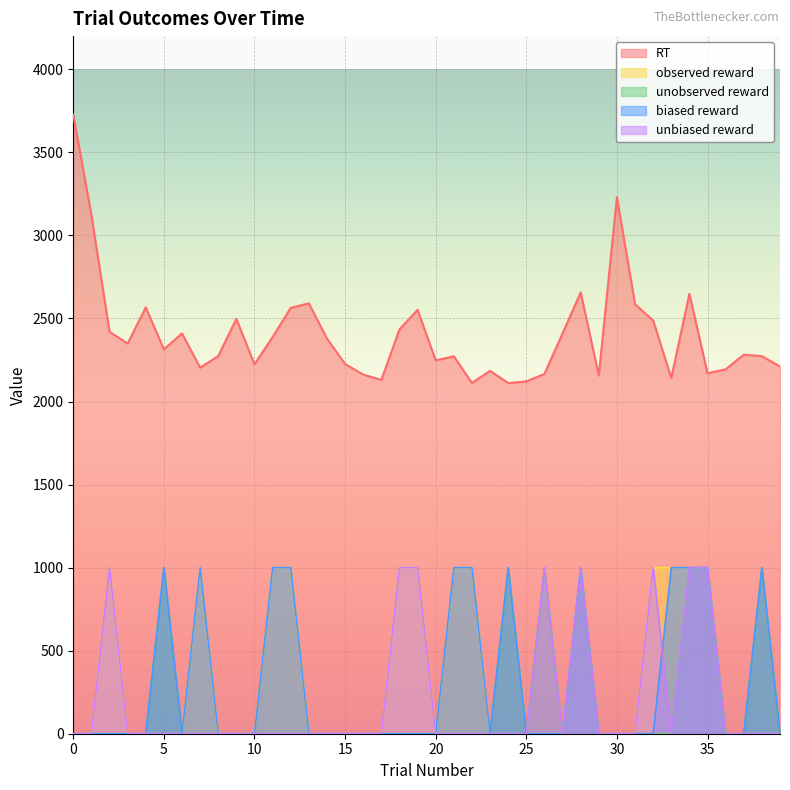

Which series ends up on top after the final intersection of unbiased_reward and biased_reward?

biased_reward